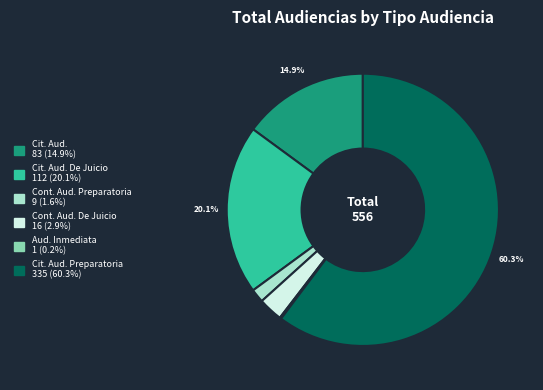

What is the smallest slice in the pie chart?

Audiencia Inmediata